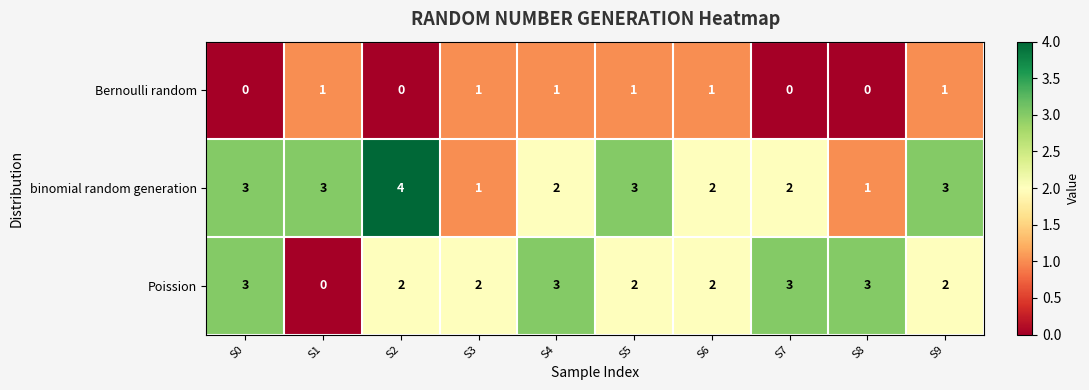

What is the spread (max minus min) of values at S0?

3